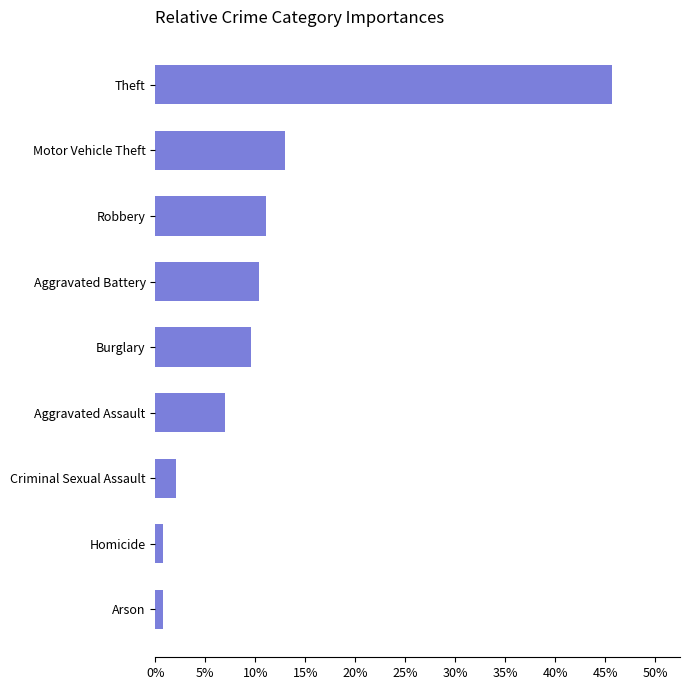

Does the chart contain any negative values?

No